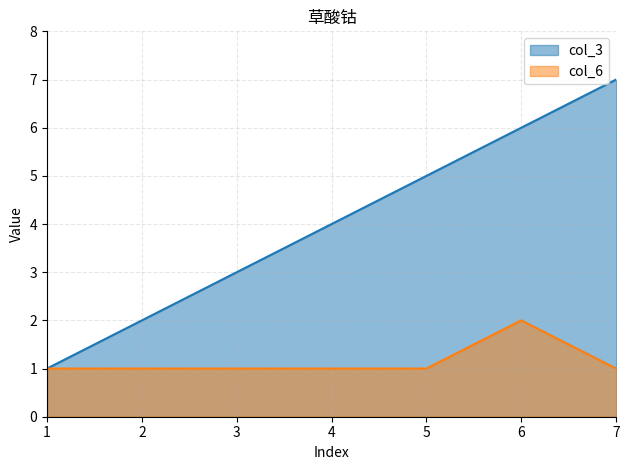

How many lines are shown in the chart?

2